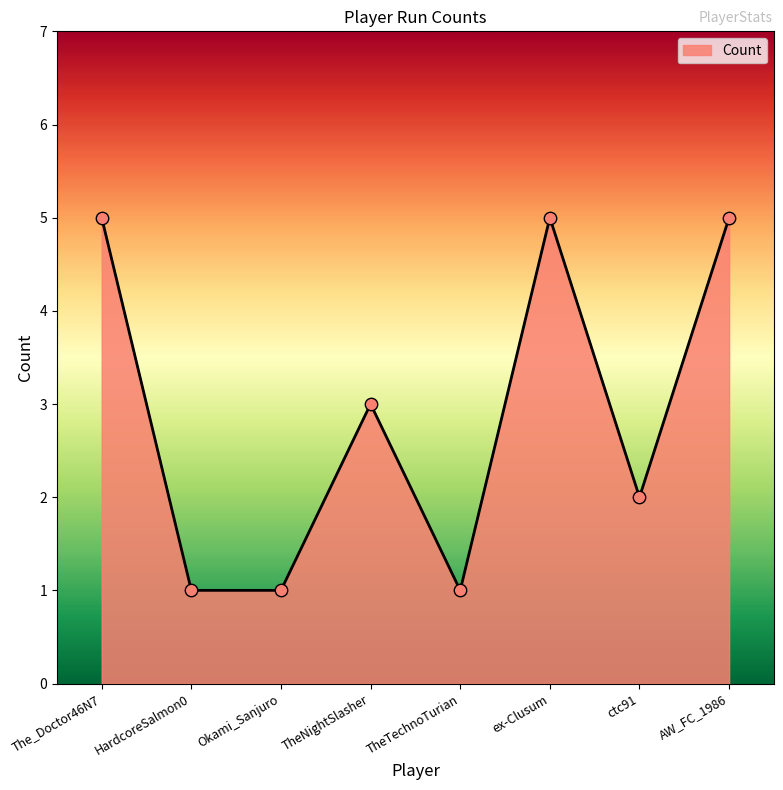

What is the ratio of the value at TheTechnoTurian to the value at ctc91?

0.5